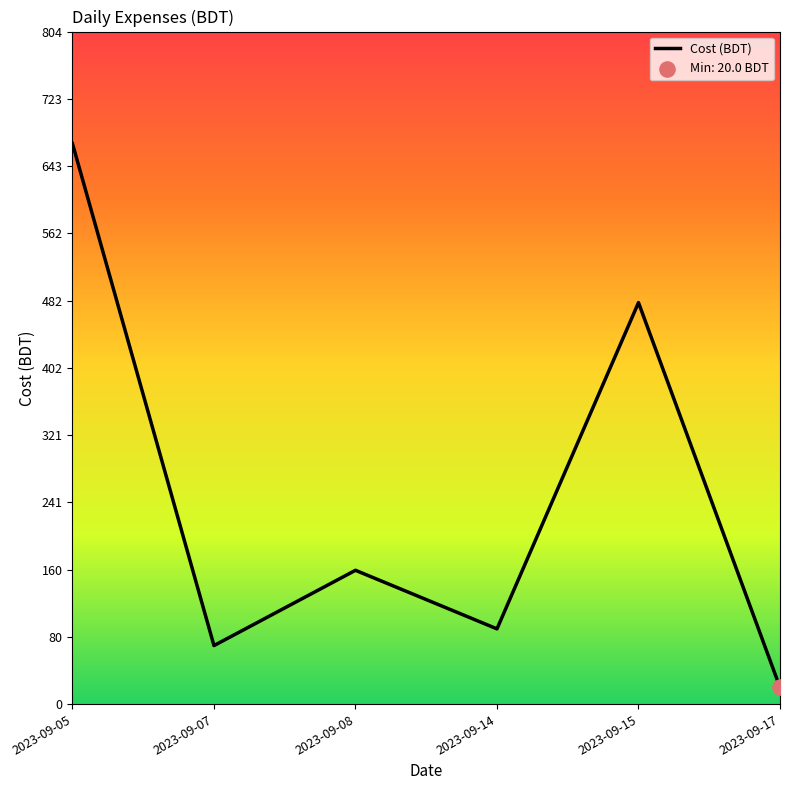

What is the change in value from 2023-09-07 to 2023-09-15?

+410